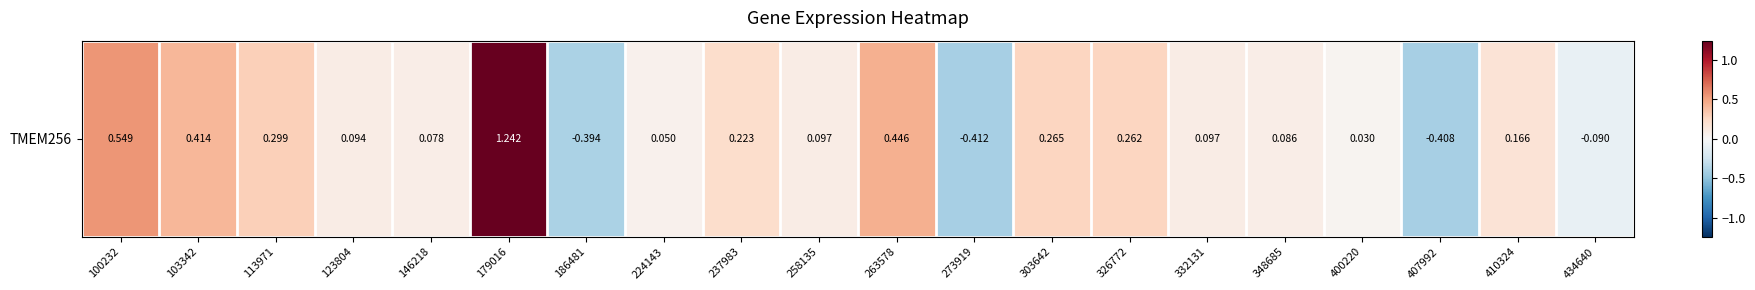

How many values are below zero?

4